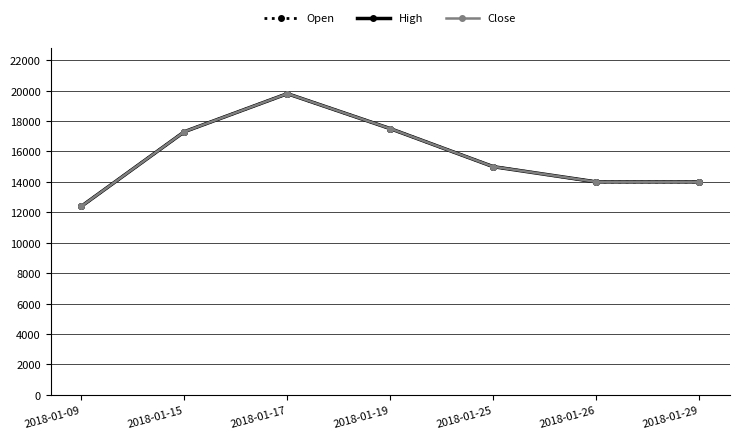

Is the value of Close at 2018-01-19 greater than the value of Open at 2018-01-17?

No